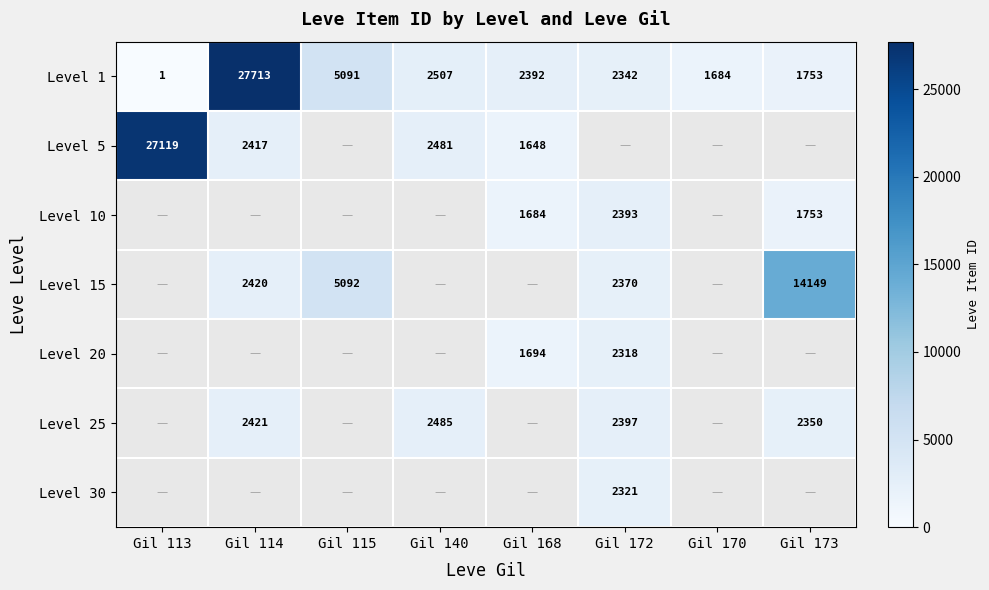

True or false: Level 1 has a value of 2342 at Gil 172.

True